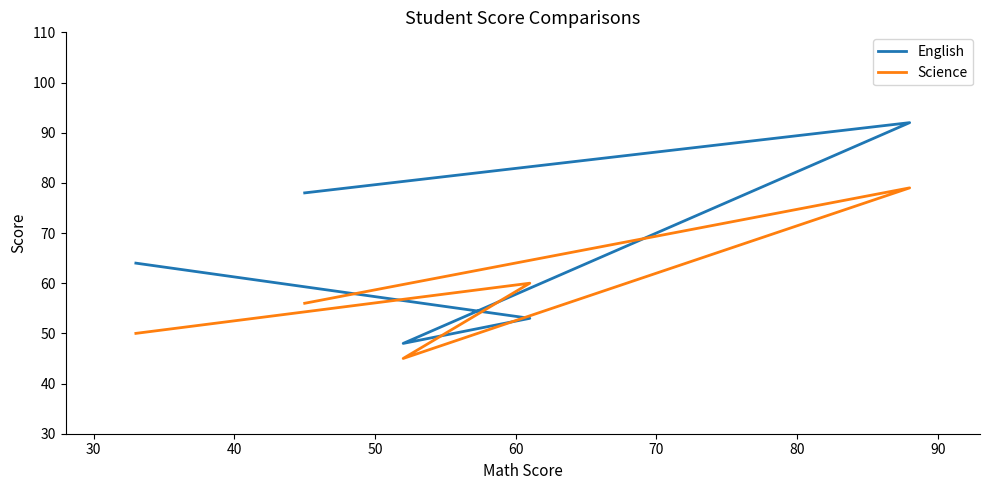

What is the maximum value for English?

92